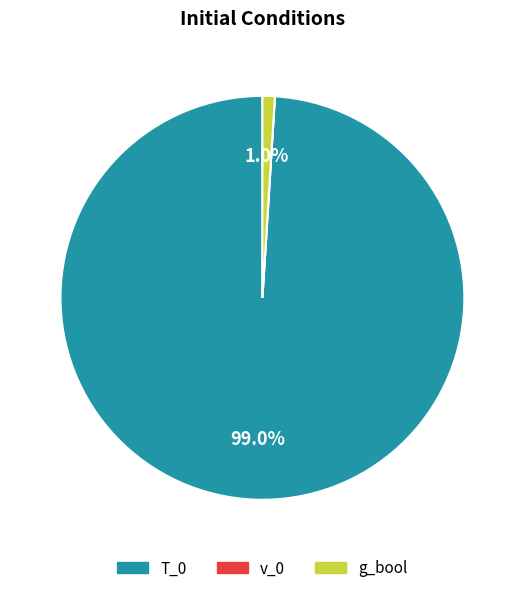

Combined, do g_bool and T_0 account for over 50%?

Yes